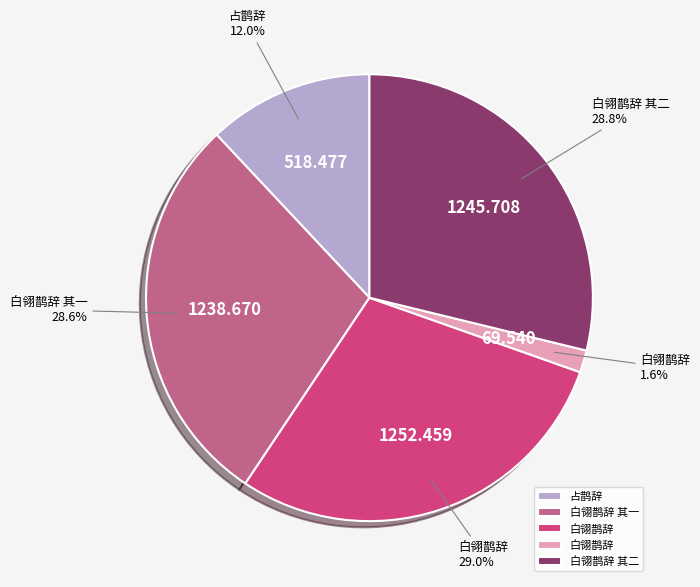

Does any single category account for the majority?

No